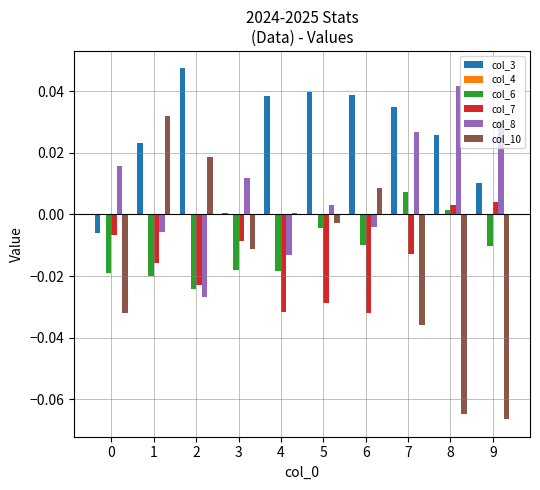

Which series has the largest total across all categories?

col_3